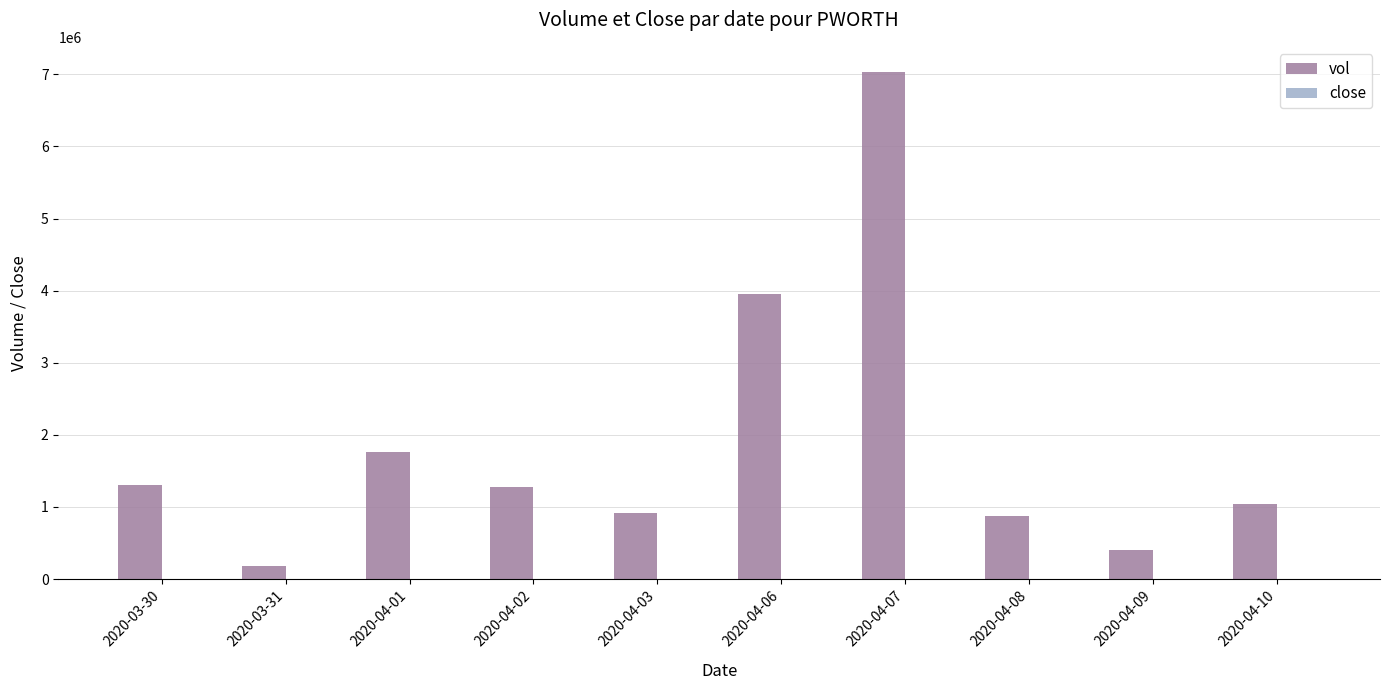

Which series has the largest total across all categories?

vol